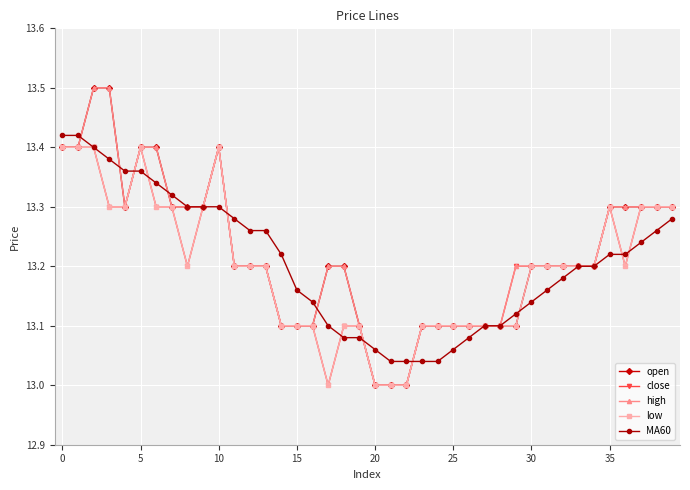

What is the maximum value shown in the chart?

13.5